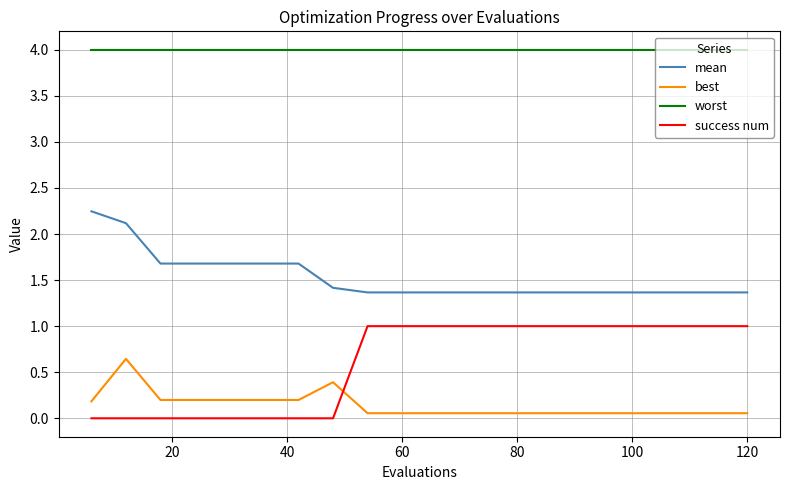

Which series has the largest total across all categories?

worst